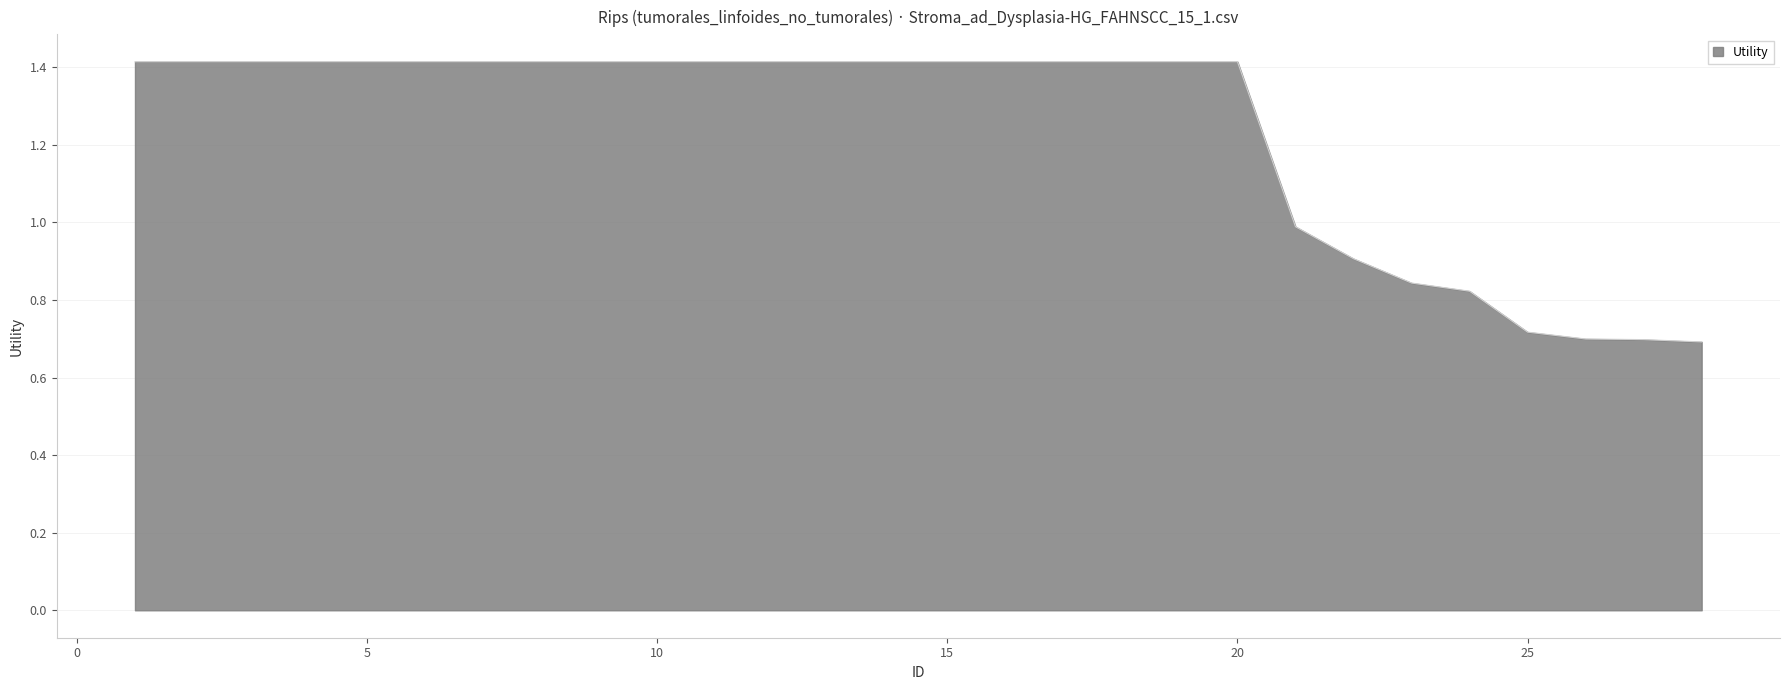

What is the maximum value shown in the chart?

1.4